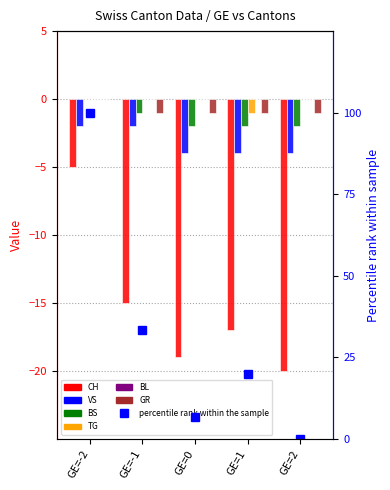

What is the sum of all GR values?

-4